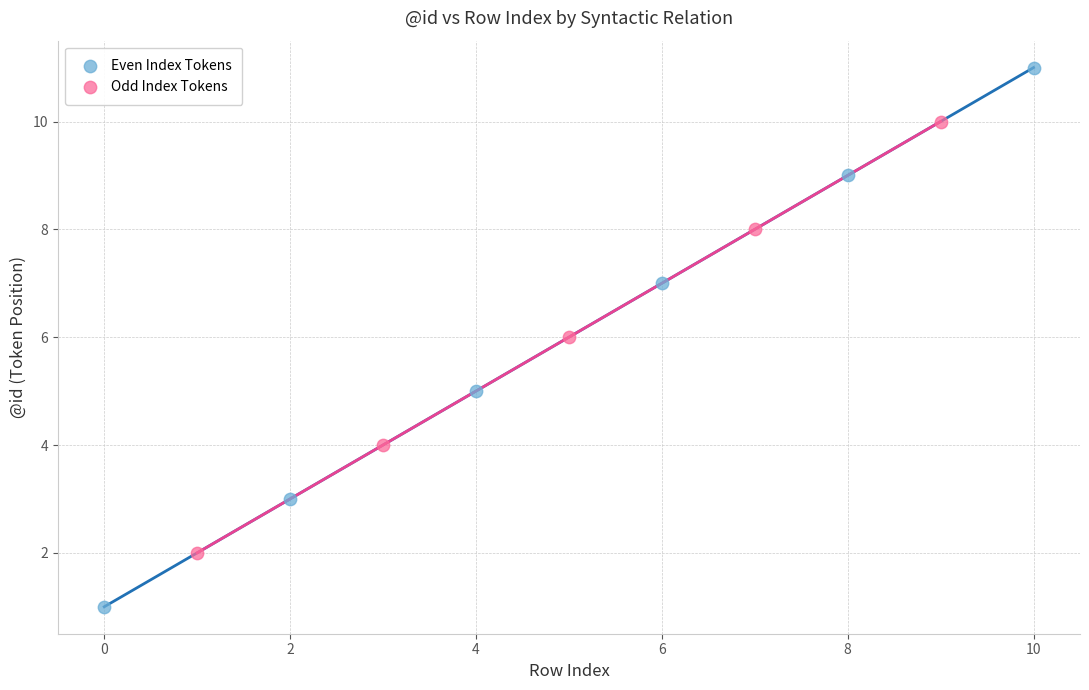

Which series reaches the minimum Y coordinate?

Even Index Tokens